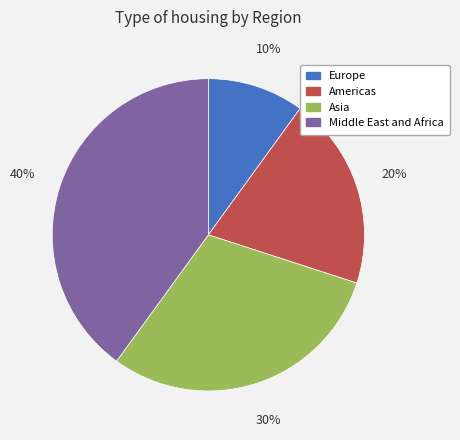

Is Europe the majority of the pie?

No